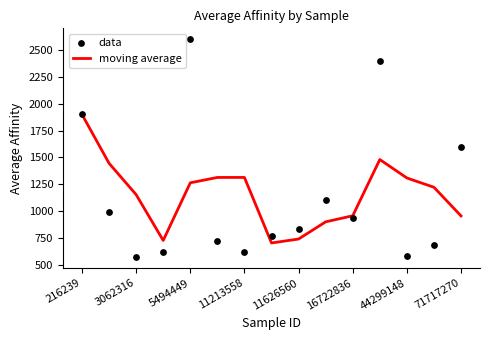

Which series contains the lowest Y value?

data